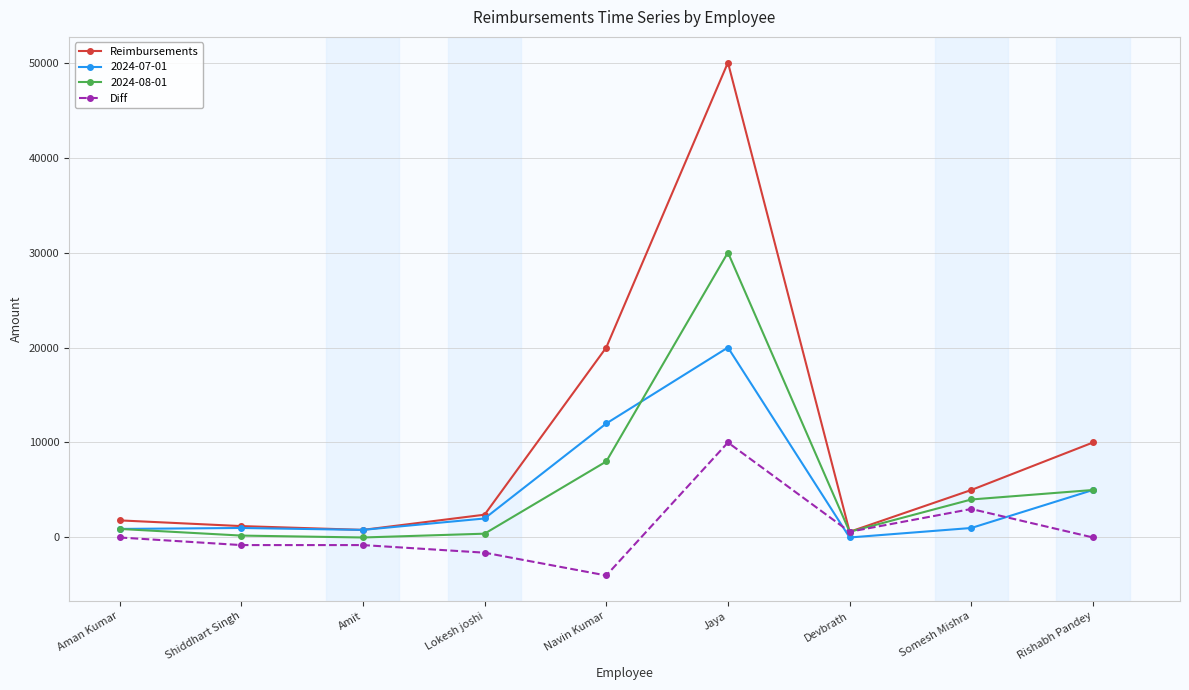

At Navin Kumar, list the series in order from smallest to largest.

Diff, 2024-08-01, 2024-07-01, Reimbursements